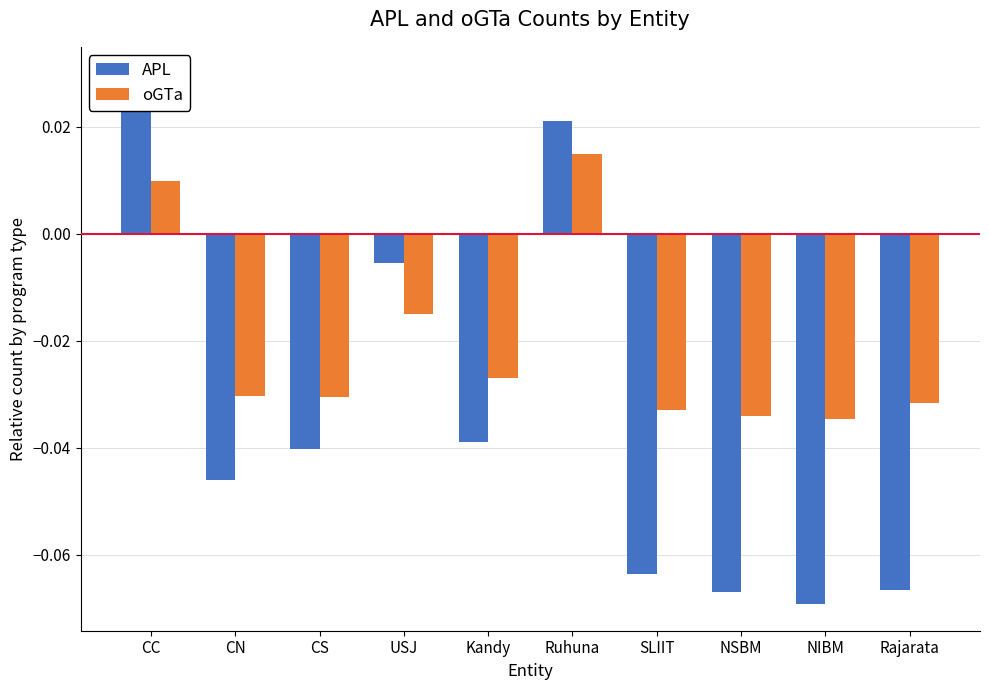

How many positive values does the oGTa series have?

2